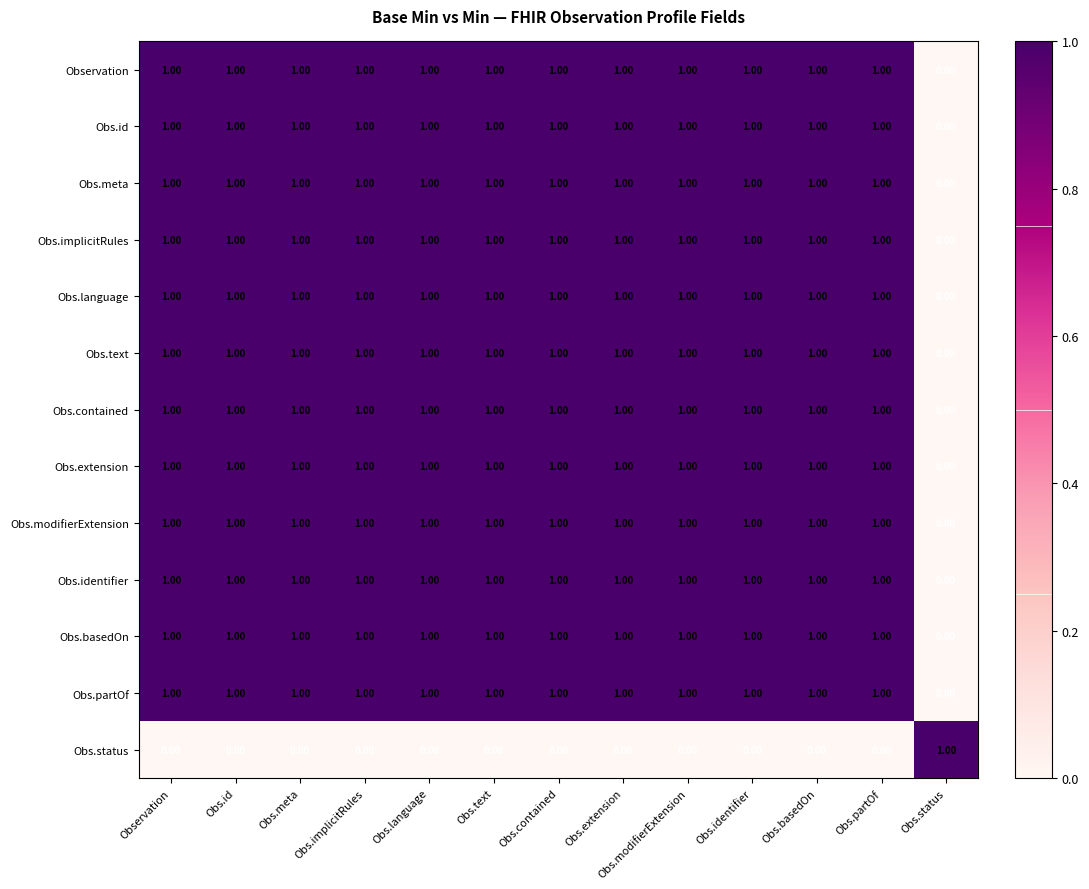

At how many categories does at least one series exceed 0?

13